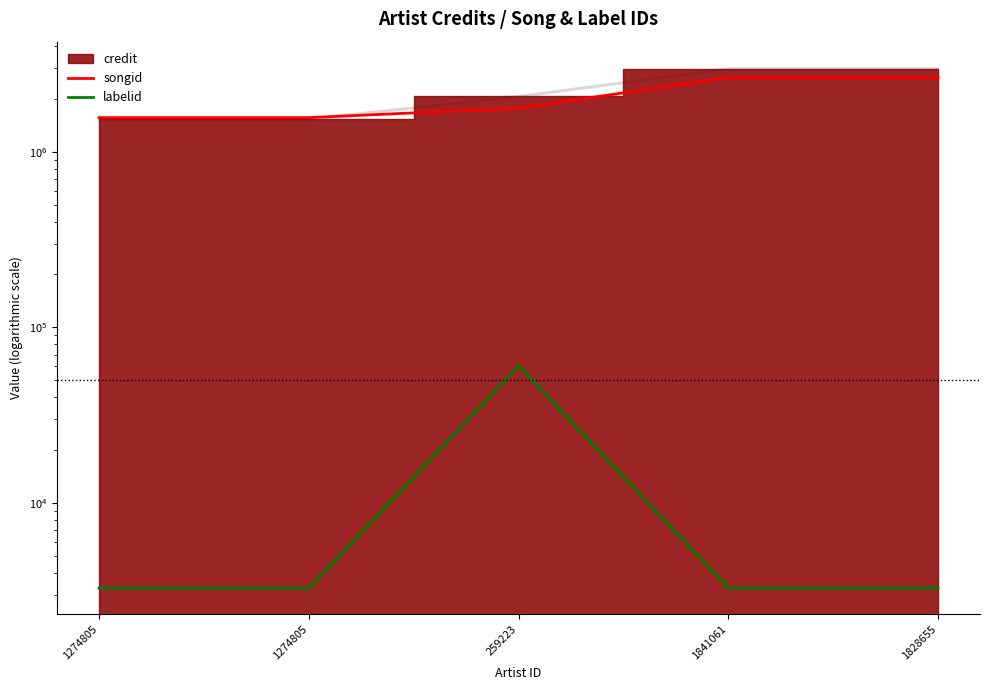

True or false: labelid and songid cross at least once.

False